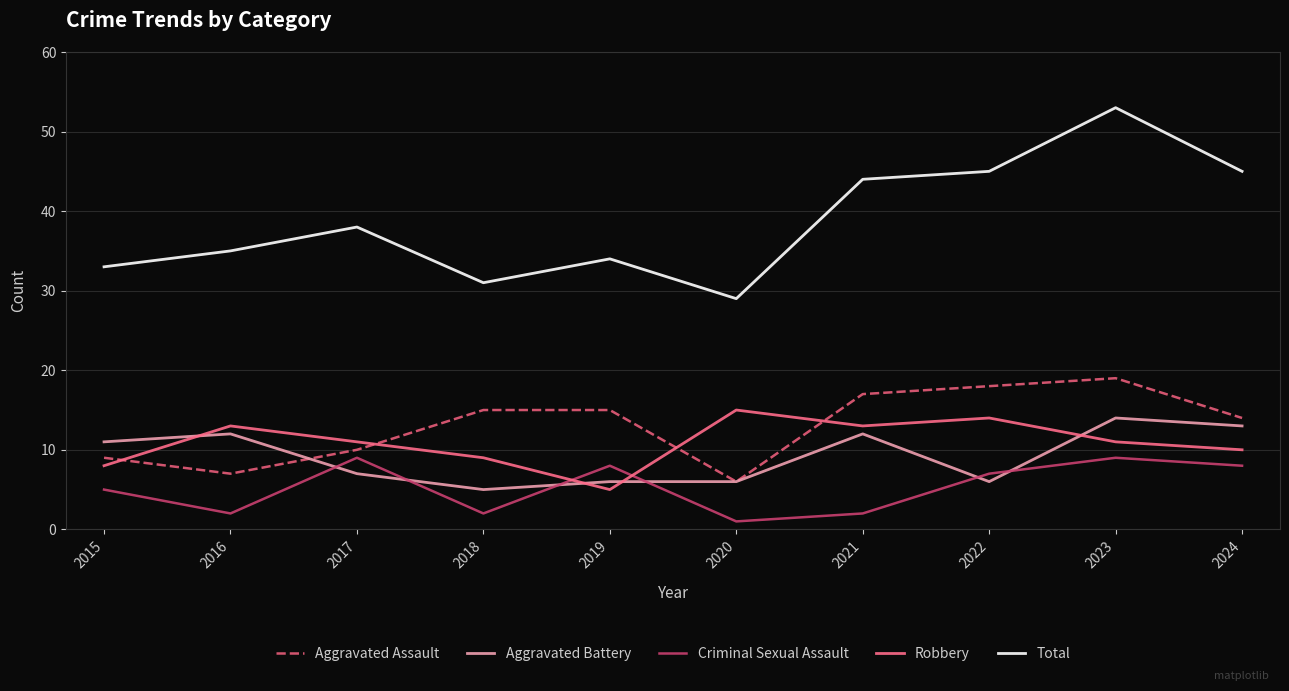

What is the smallest value displayed?

1